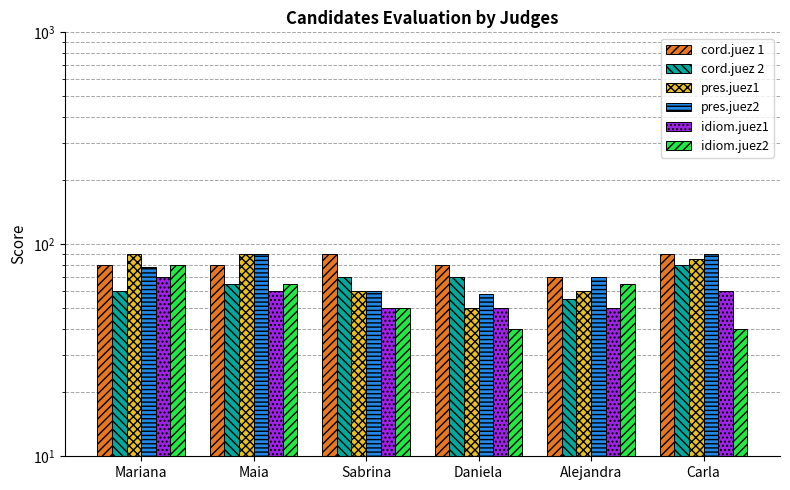

What is the value of the pres.juez1 bar at the 2nd from the left?

90